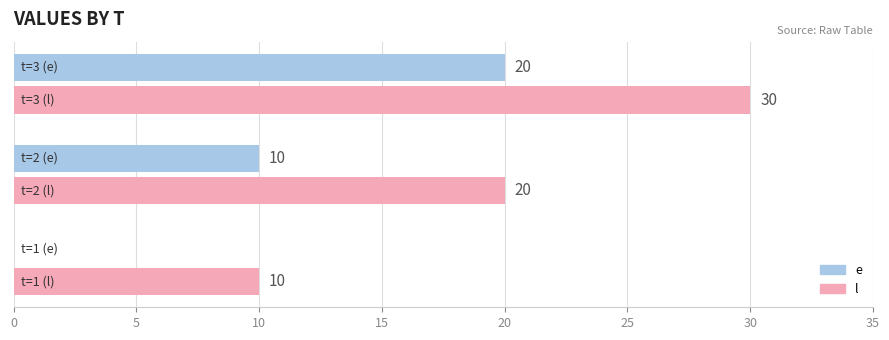

How many e values are between 0 and 20?

3